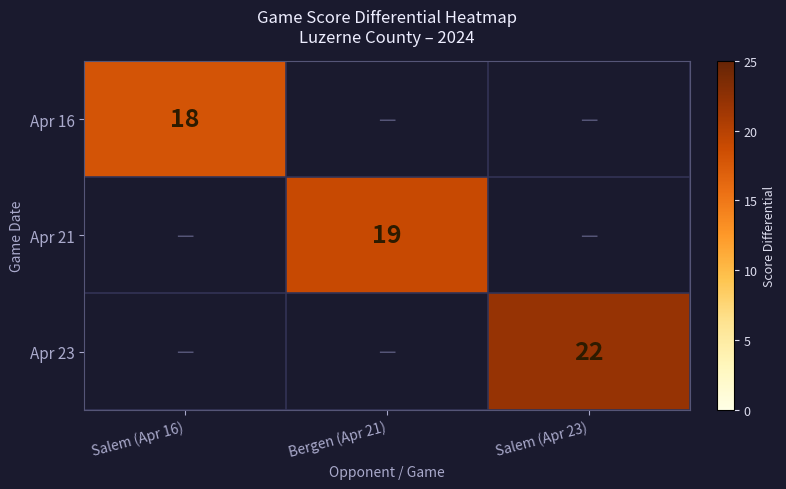

True or false: Apr 23 has a value of 11 at Salem (Apr 23).

False